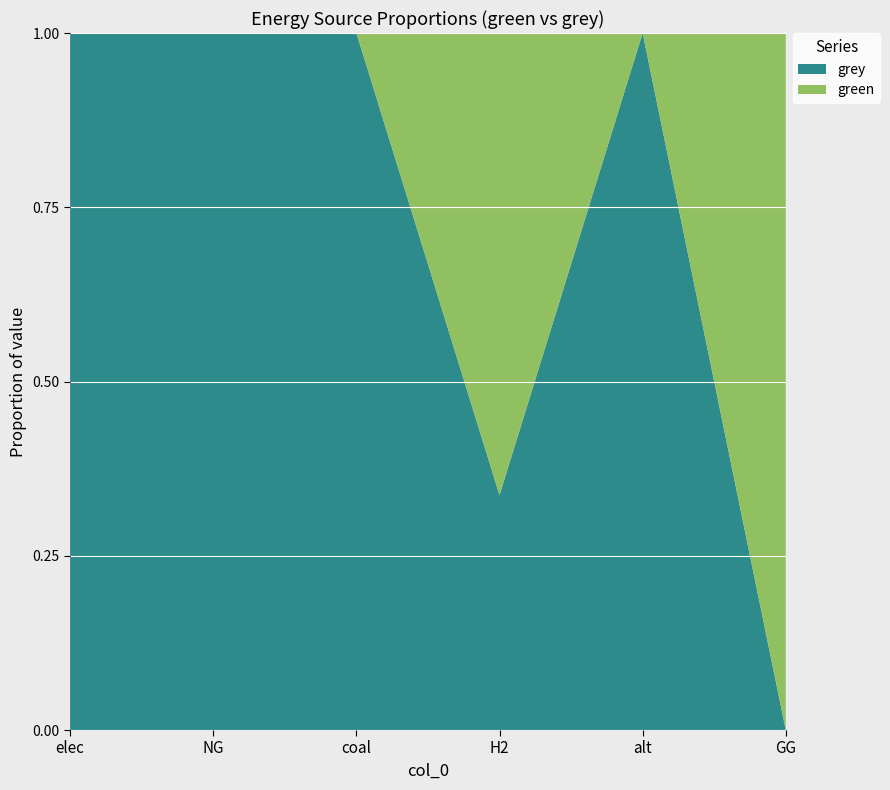

Reading left to right, extract all data points from this chart.

green: elec=0.0	NG=0.0	coal=0.0	H2=3500000.0	alt=0.0	GG=7500000.0
grey: elec=15074361.1	NG=14034452.3	coal=1324739.0	H2=1779238.0	alt=12345014.5	GG=0.0